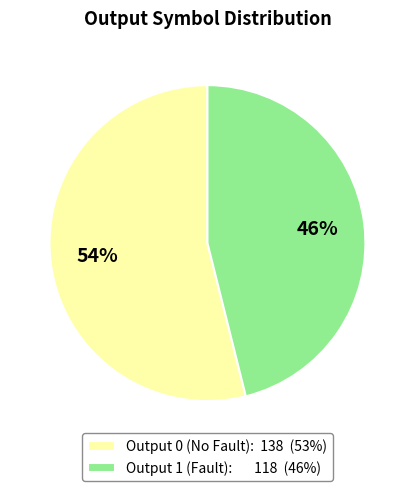

To the nearest percent, what portion does Output 1 (Fault): 118 (46%) represent?

46%